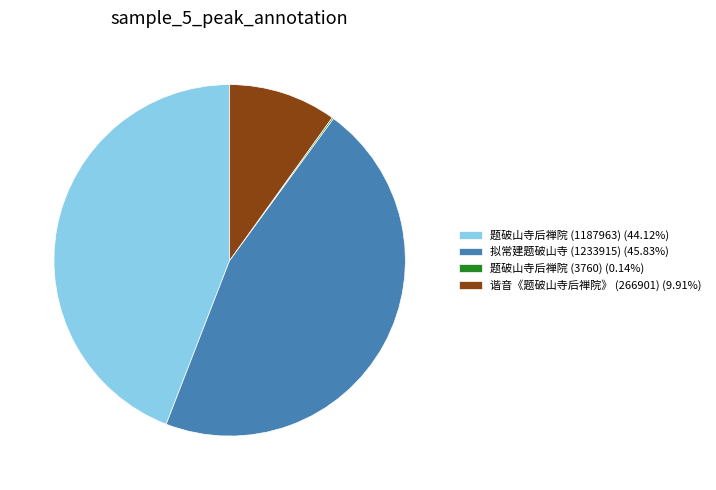

Is the sum of 题破山寺后禅院 (1187963) (44.12%) and 拟常建题破山寺 (1233915) (45.83%) greater than half?

Yes